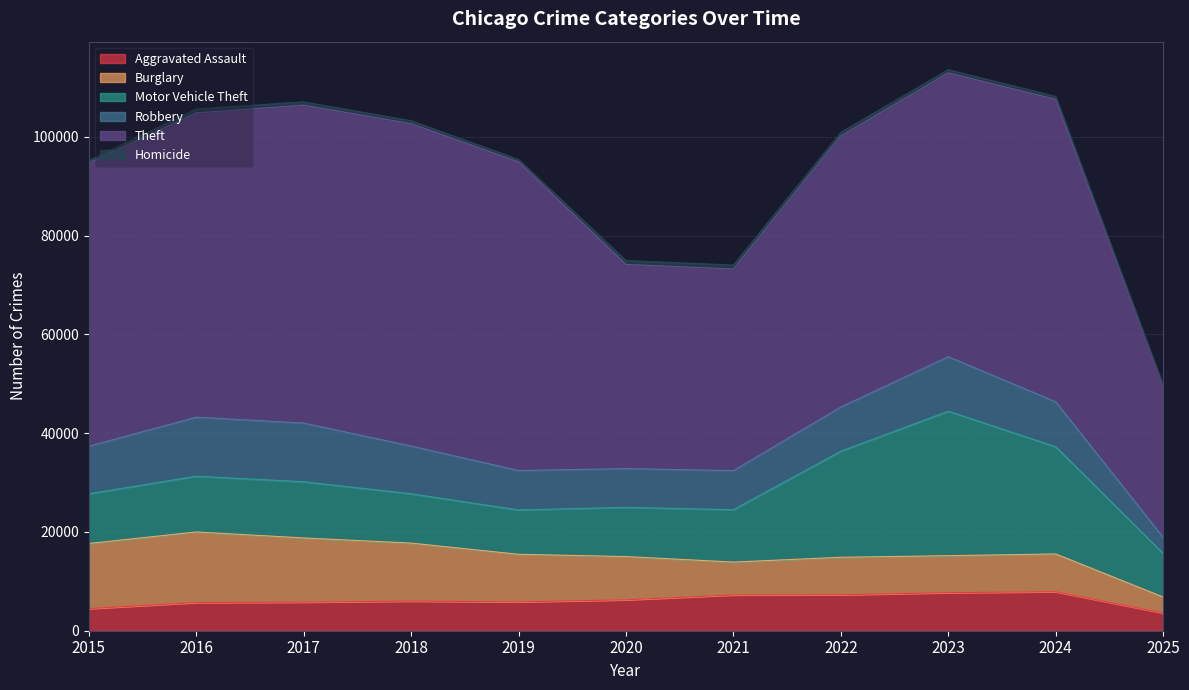

True or false: Burglary and Homicide cross at least once.

False